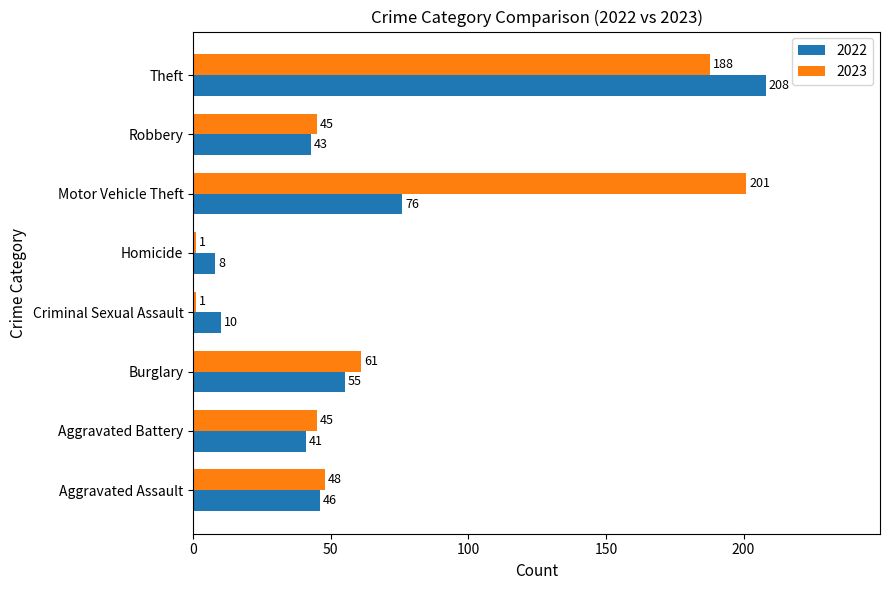

At Aggravated Battery, list the series in order from smallest to largest.

2022, 2023